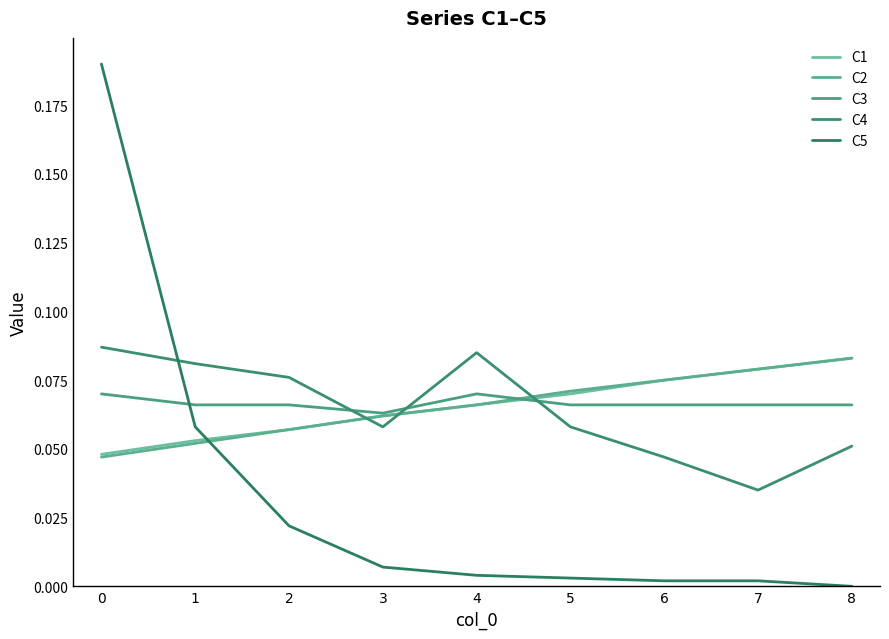

Which series has the widest spread of values?

C5